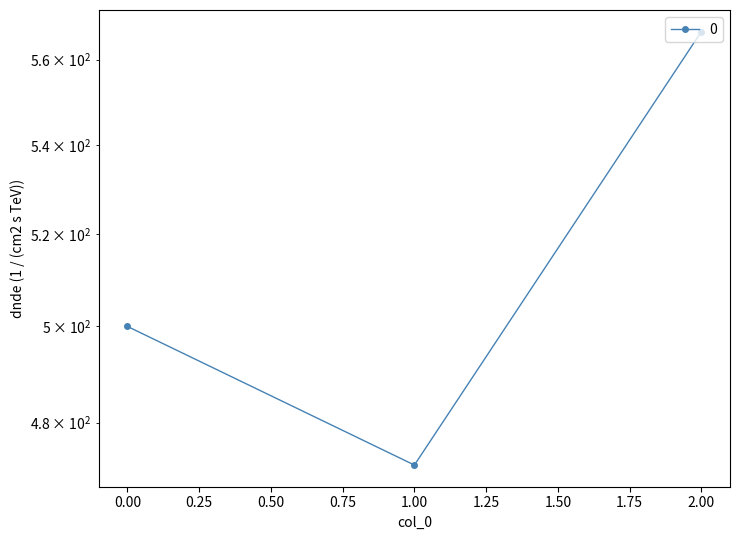

True or false: the data shows 566.7 at 2.

True